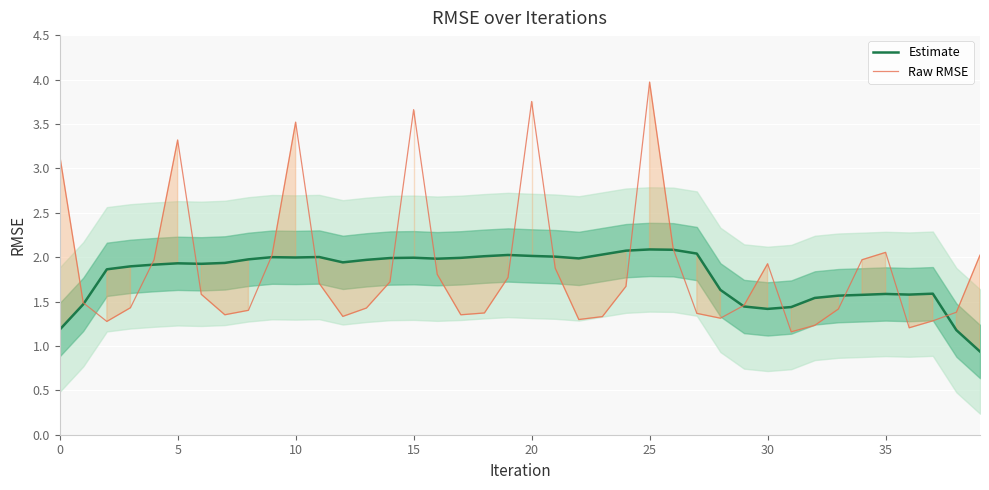

Reading left to right, what are all the values shown in this chart?

Estimate: 1.2	1.5	1.9	1.9	1.9	1.9	1.9	1.9	2.0	2.0	2.0	2.0	1.9	2.0	2.0	2.0	2.0	2.0	2.0	2.0	2.0	2.0	2.0	2.0	2.1	2.1	2.1	2.0	1.6	1.4	1.4	1.4	1.5	1.6	1.6	1.6	1.6	1.6	1.2	0.9
Raw RMSE: 3.2	1.5	1.3	1.4	2.0	3.3	1.6	1.4	1.4	2.0	3.5	1.7	1.3	1.4	1.7	3.7	1.8	1.4	1.4	1.8	3.8	1.9	1.3	1.3	1.7	4.0	2.1	1.4	1.3	1.5	1.9	1.2	1.2	1.4	2.0	2.1	1.2	1.3	1.4	2.0